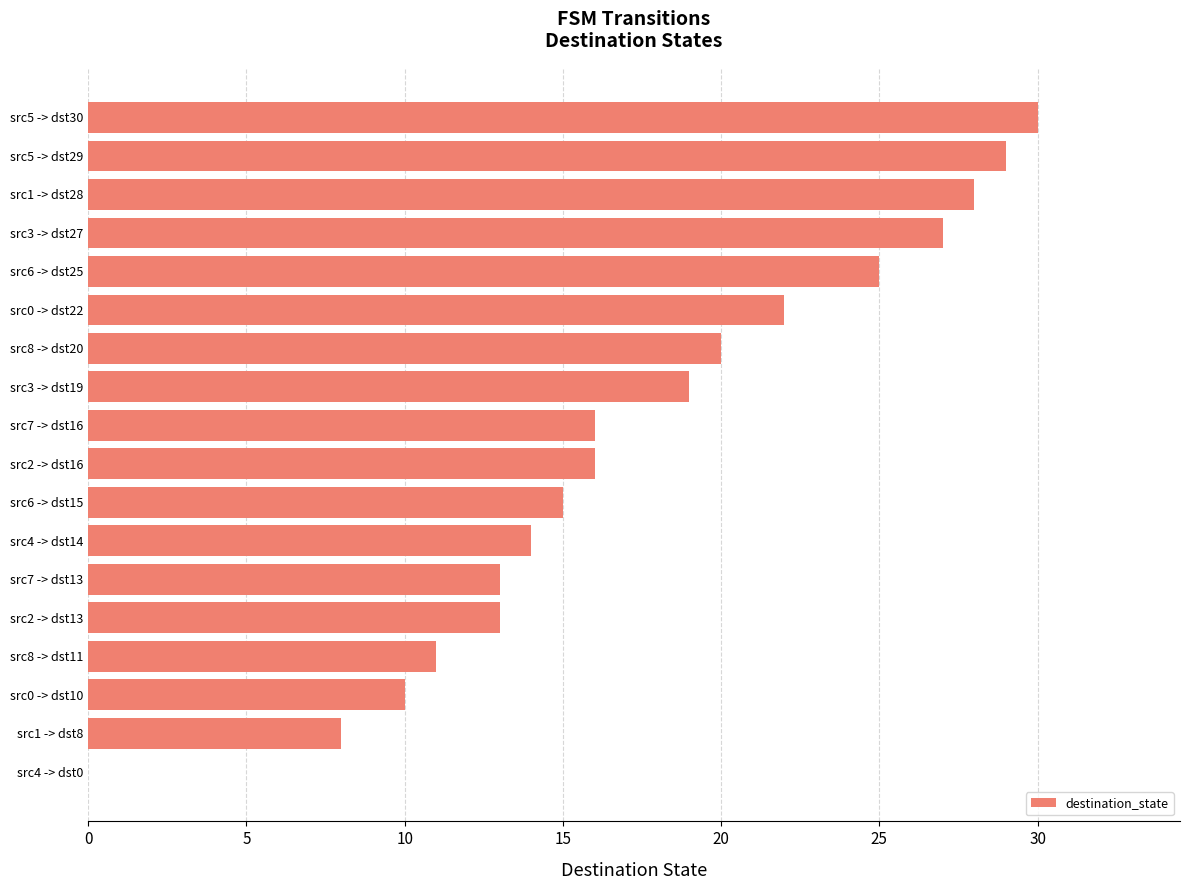

The chart shows a value of 19 at src3 -> dst19. True or false?

True